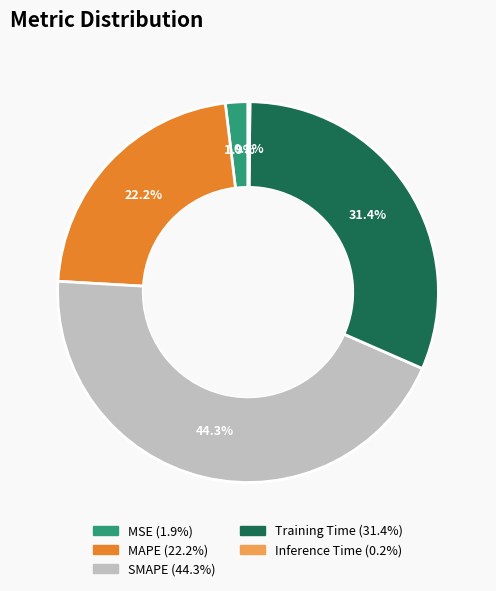

Combined, do MAPE and Training Time account for over 50%?

Yes